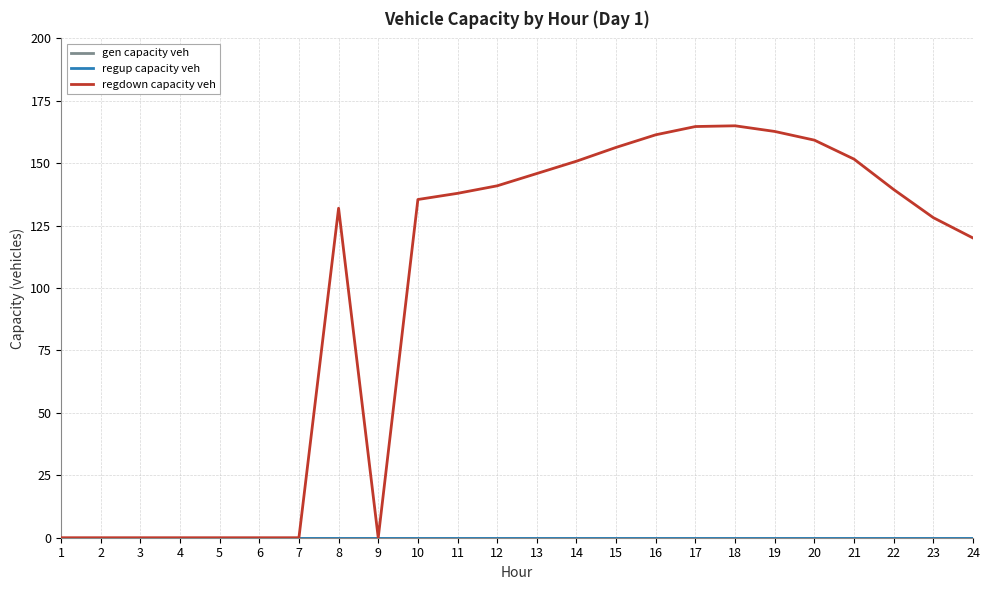

Does the chart display data point markers on the line(s)?

No